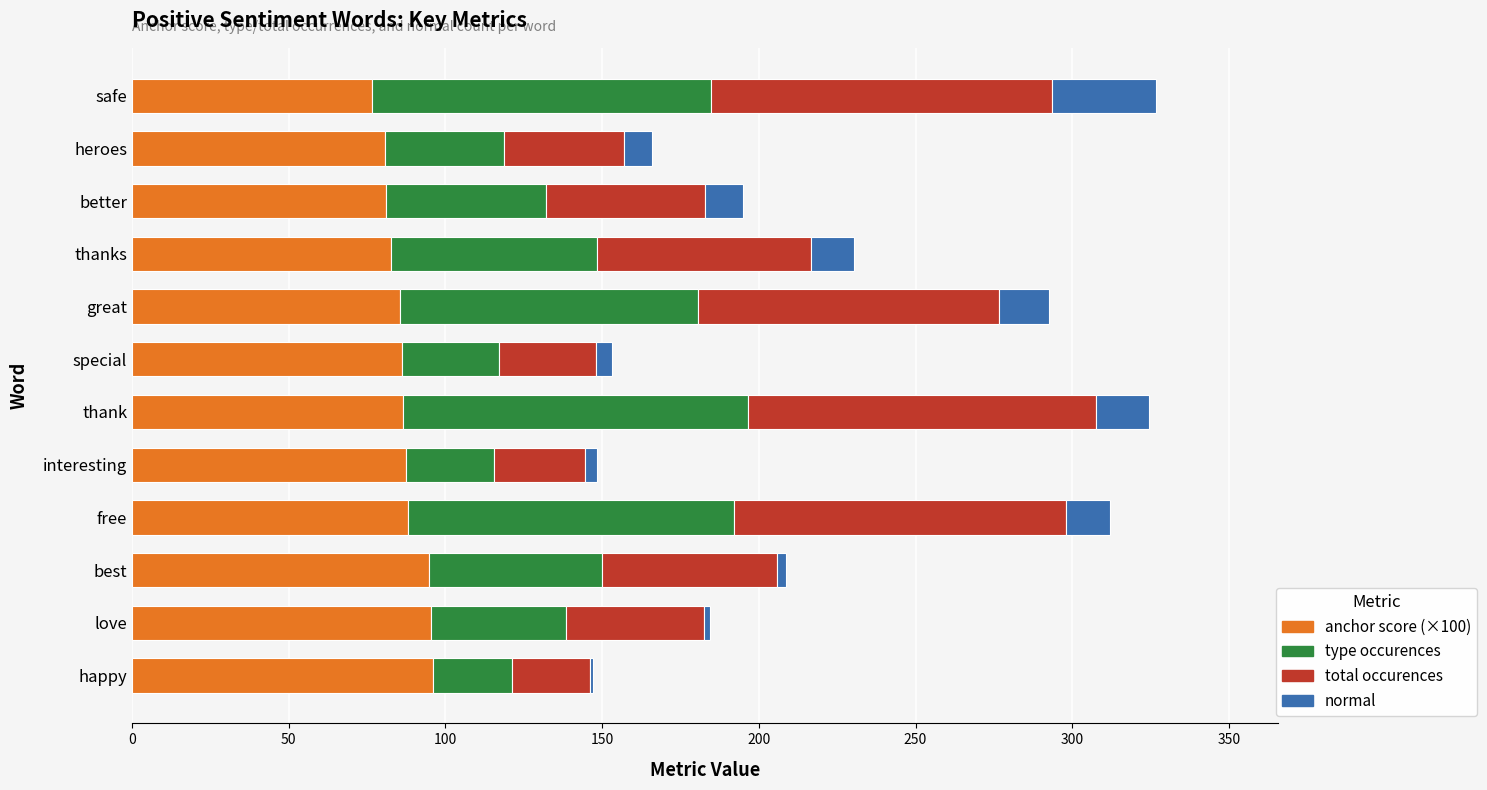

How many data points does each series have?

12